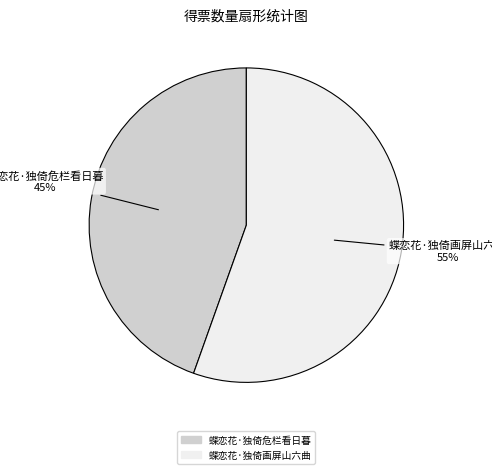

Rank the categories by value from lowest to highest.

蝶恋花·独倚危栏看日暮, 蝶恋花·独倚画屏山六曲